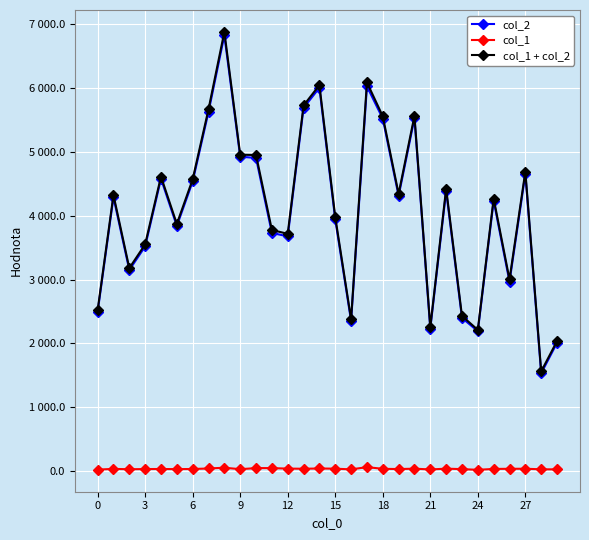

True or false: col_1 + col_2 and col_2 cross at least once.

False